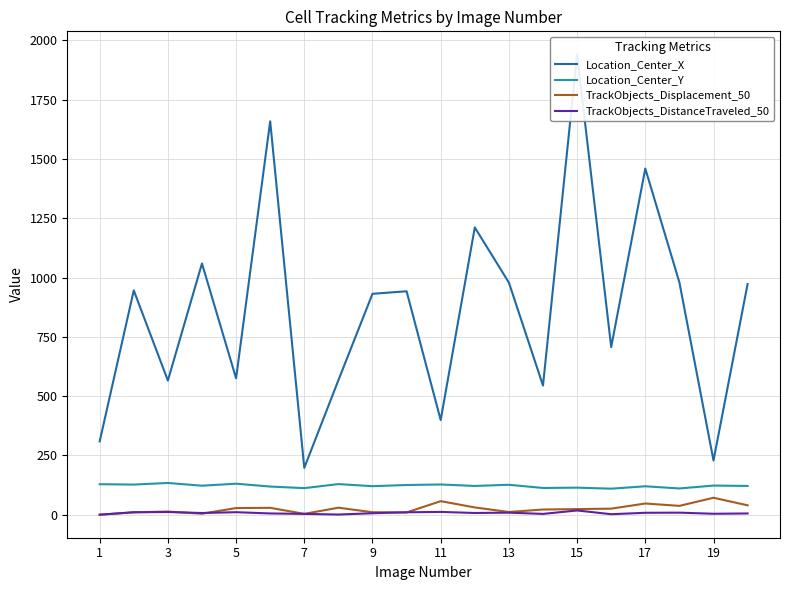

True or false: Location_Center_Y and TrackObjects_Displacement_50 intersect in this chart.

False